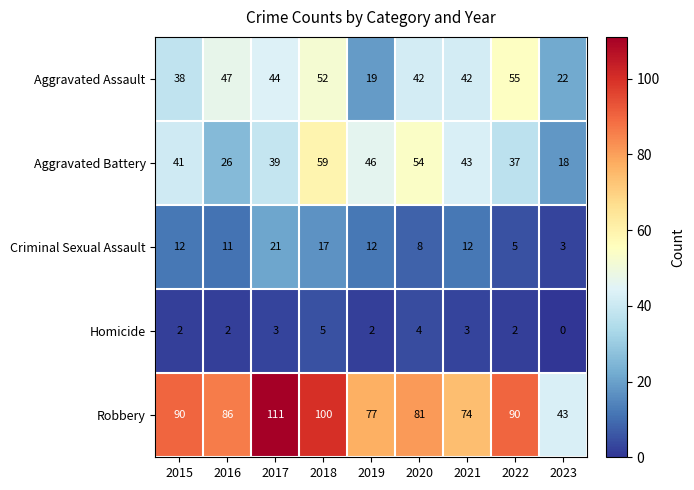

At which category is the sum across all series the highest?

2018